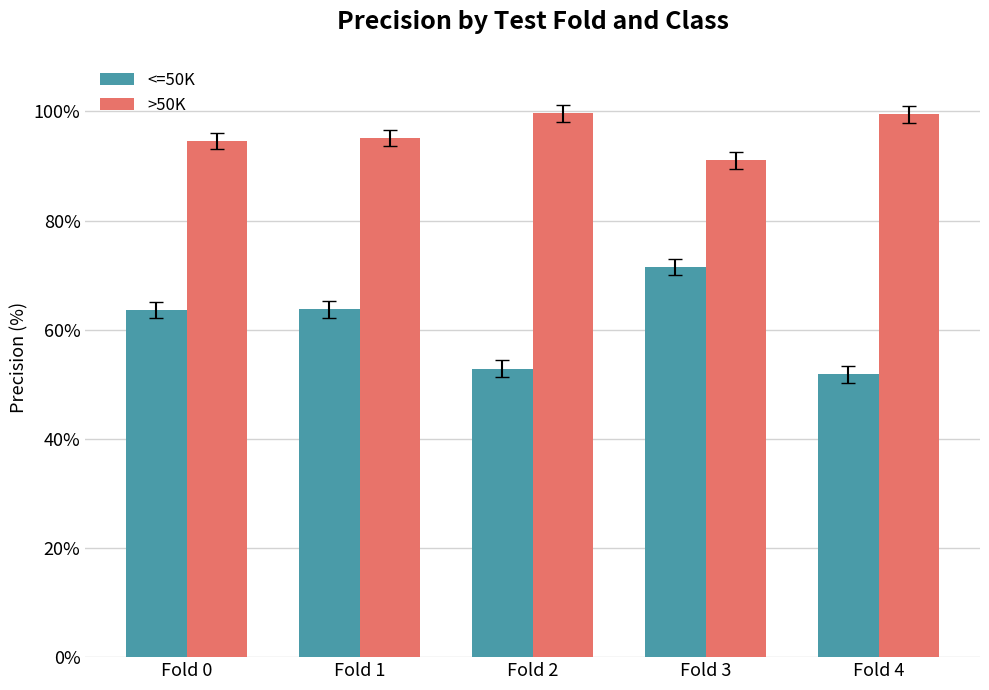

The value of >50K at Fold 1 is 95.2. True or false?

True